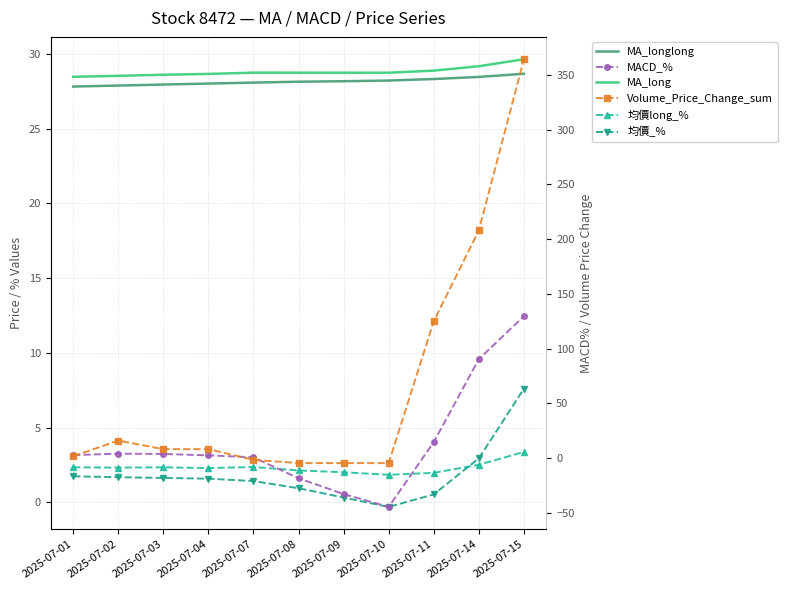

Which series has the largest range (max minus min)?

Volume_Price_Change_sum